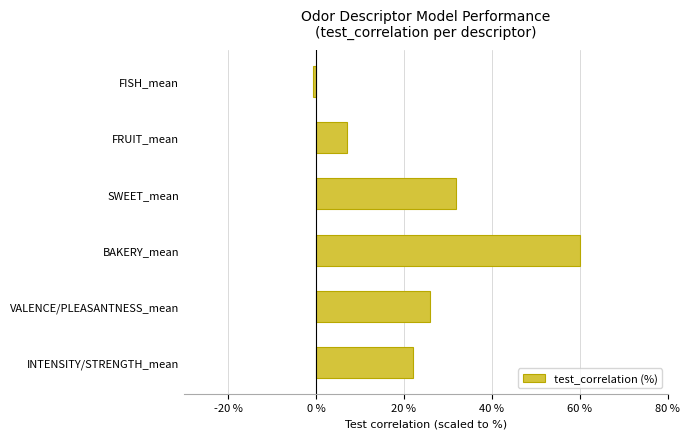

How many negative values are there?

1